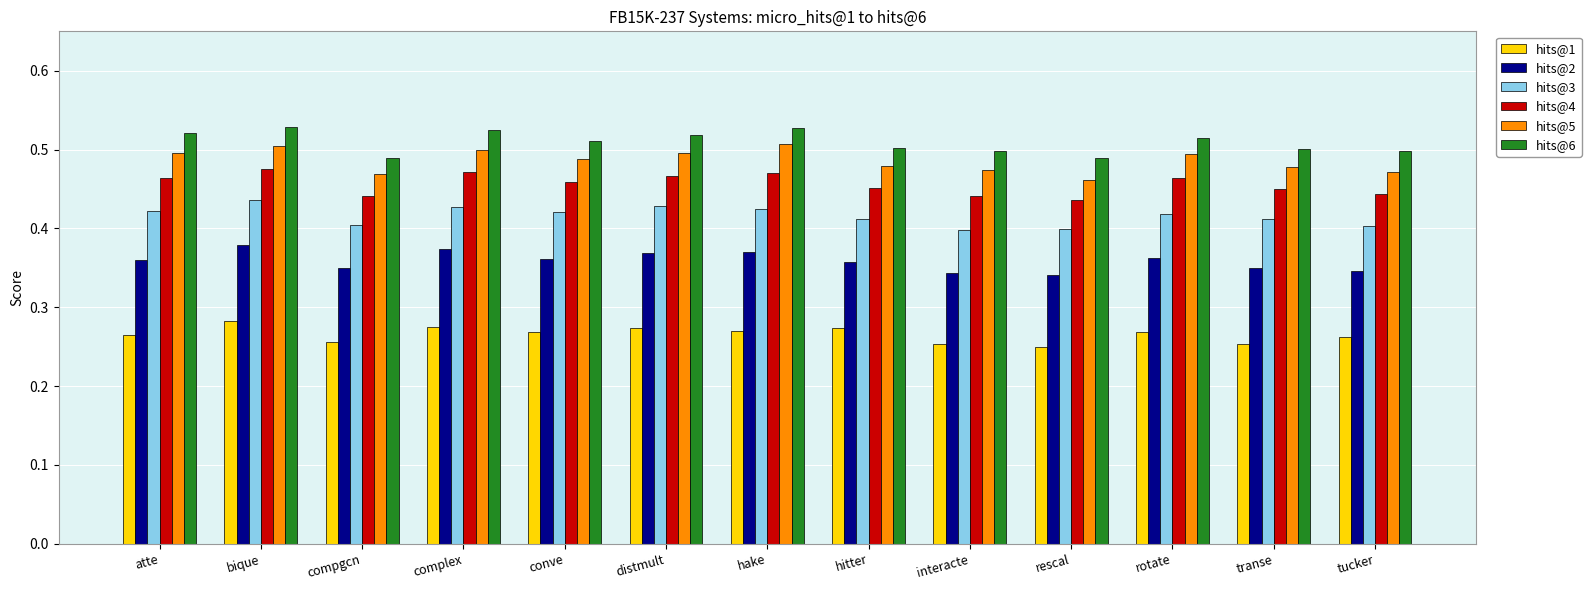

Does the chart contain any negative values?

No